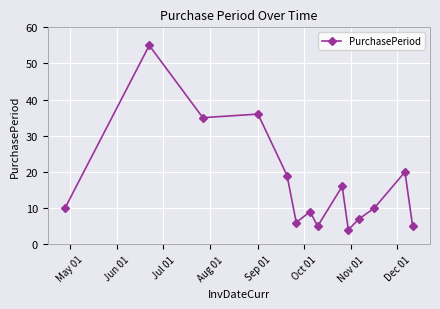

True or false: there are more than 2 points higher than both neighbors.

True